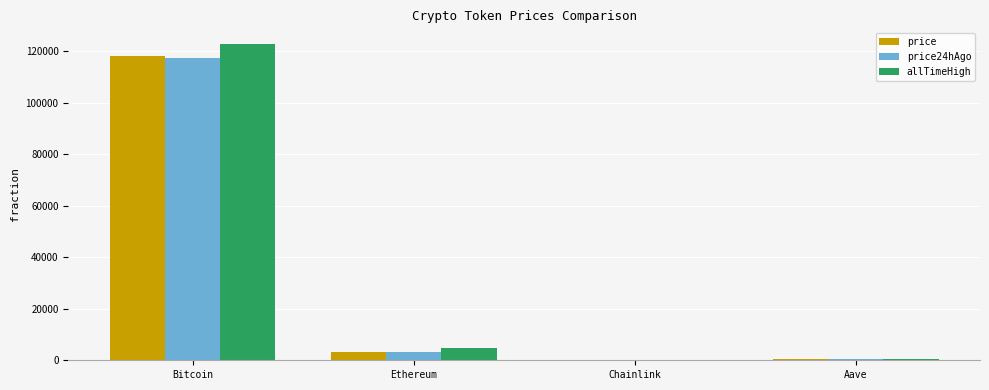

Where does the price series first go above 3345?

Bitcoin